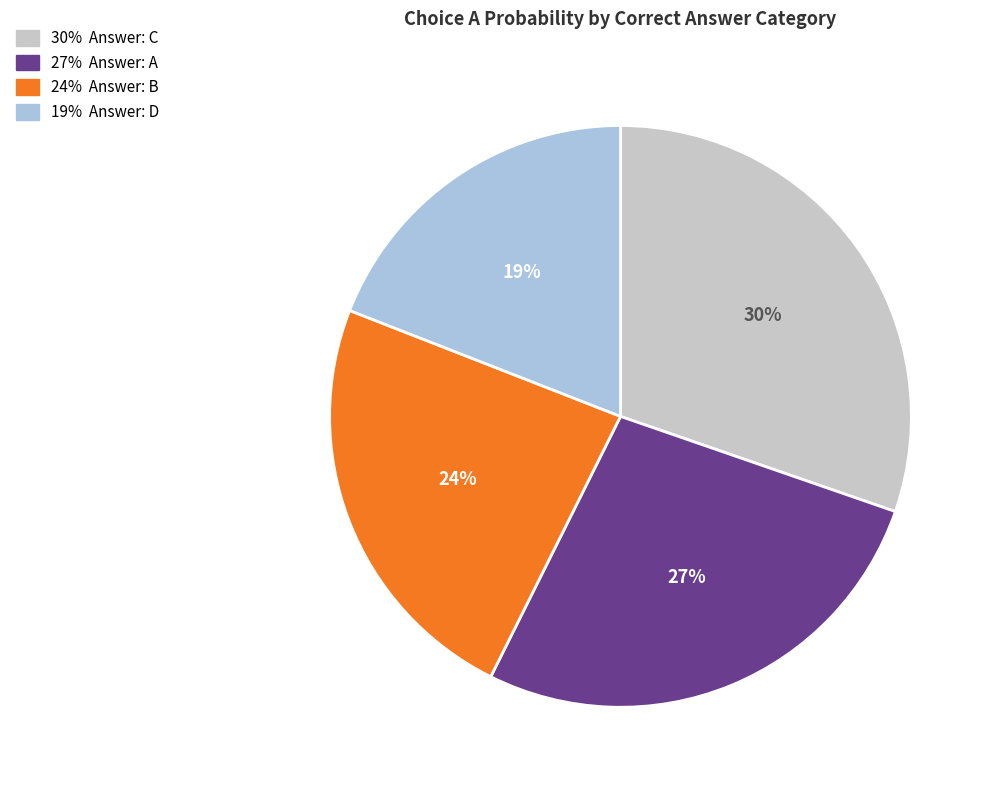

Is there a majority slice in this chart?

No